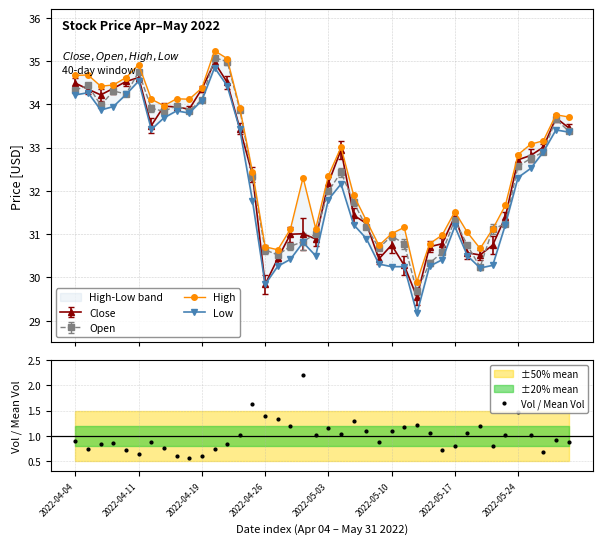

What is the highest value of the Vol / Mean Vol series?

2.2